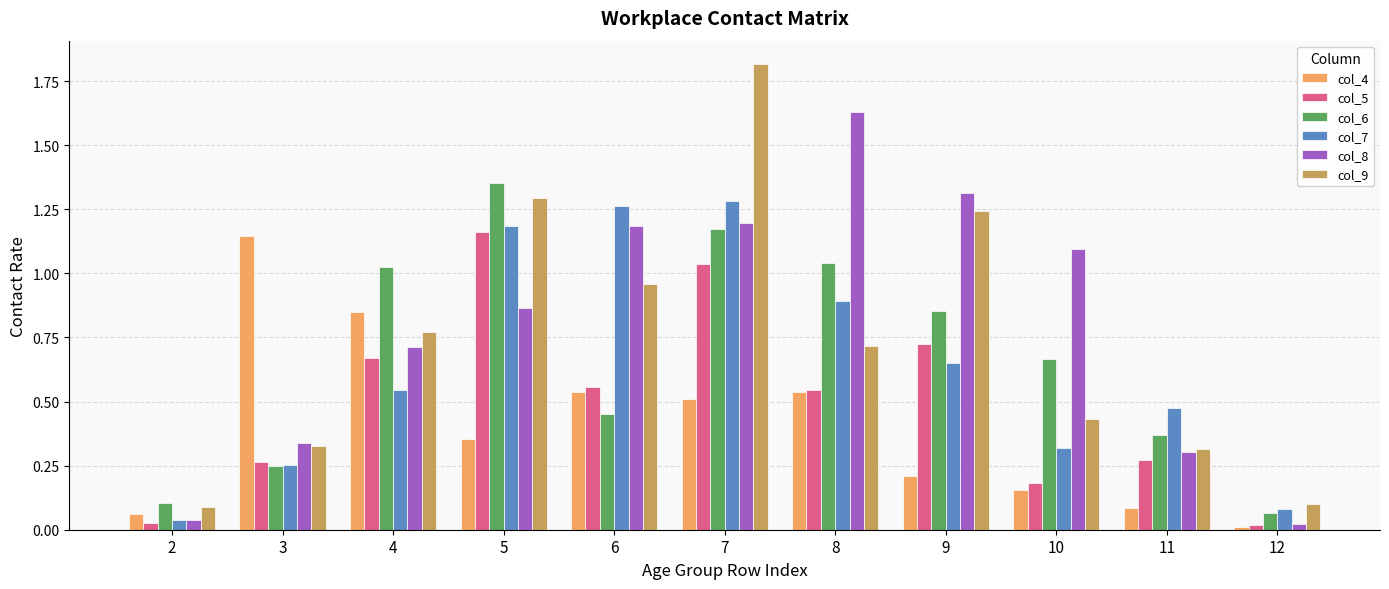

What are all the series names shown in the legend?

col_4, col_5, col_6, col_7, col_8, col_9